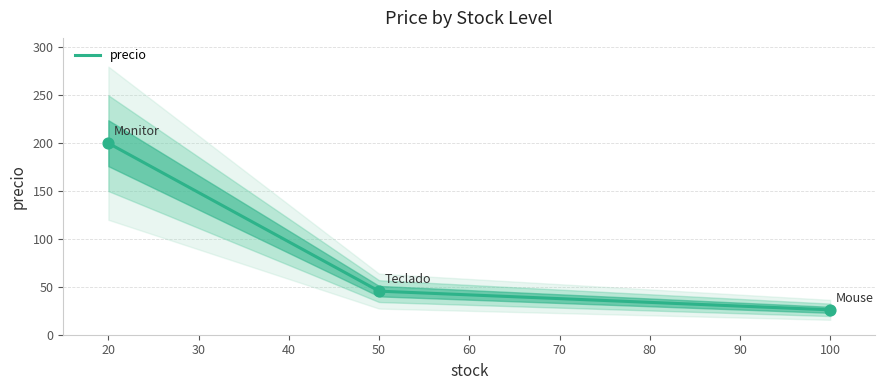

Which has a higher value, Teclado or Monitor?

Monitor